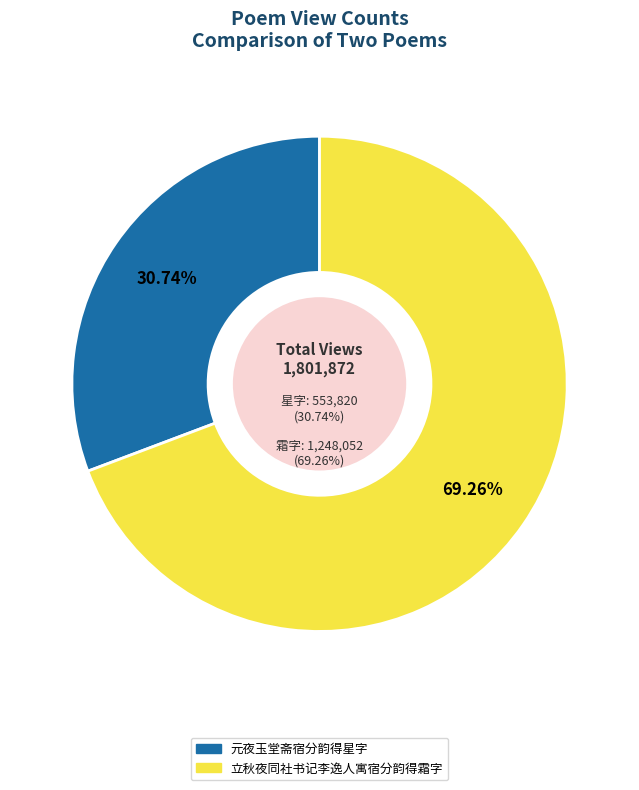

The 元夜玉堂斋宿分韵得星字 slice represents 44% of the pie. True or false?

False